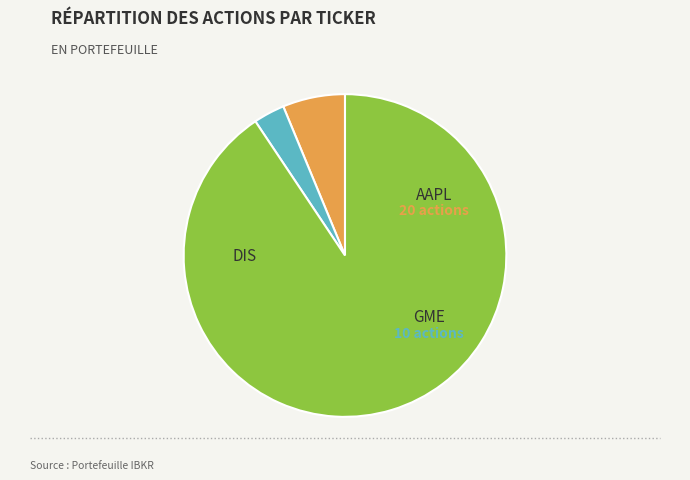

Does any single category account for the majority?

Yes